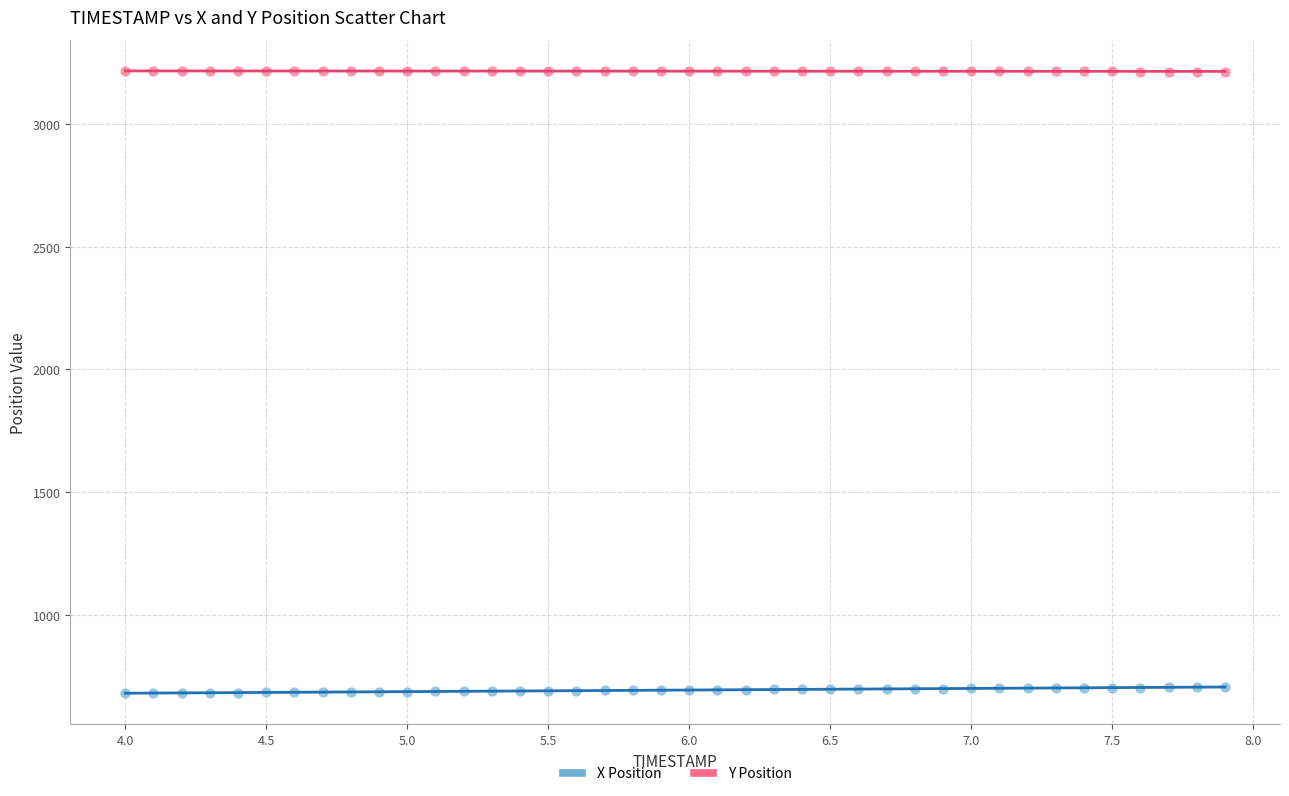

What is the X range (max minus min) for the scatter plot?

3.9